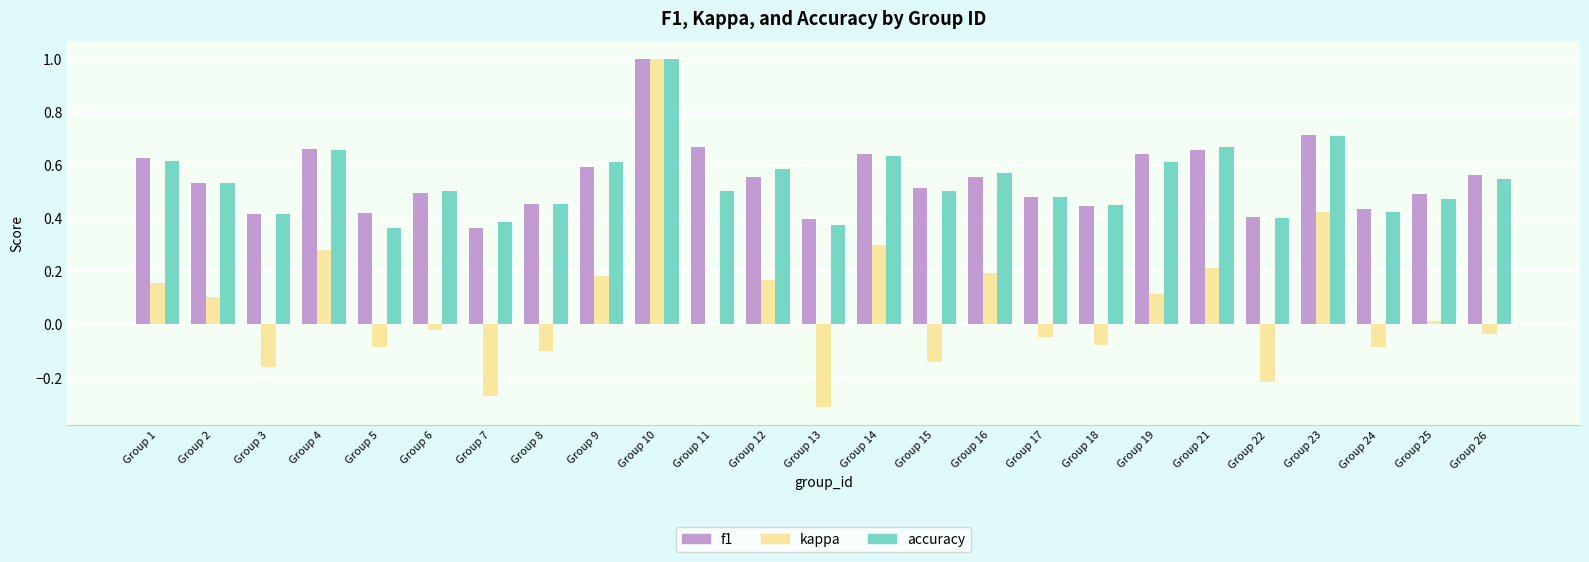

What is the sum of the f1 values at Group 6 and Group 7?

0.9